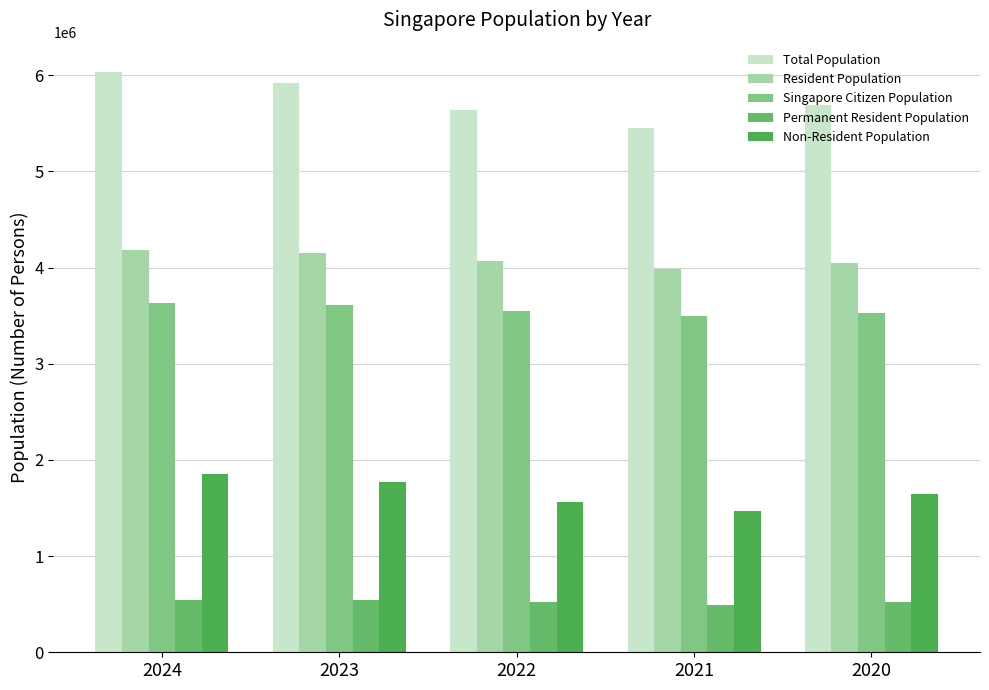

Which series has the largest total across all categories?

Total Population